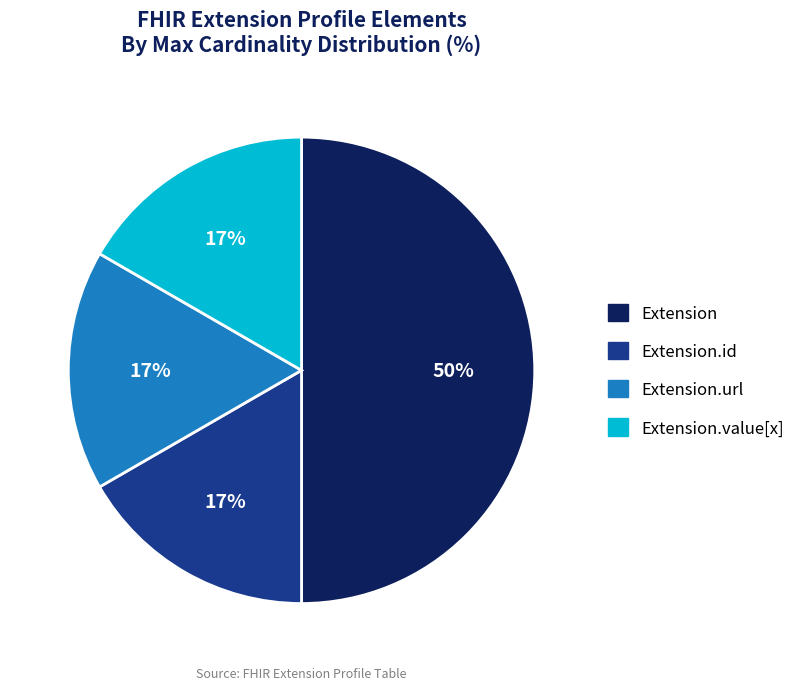

To the nearest percent, what is the average slice percentage?

25%